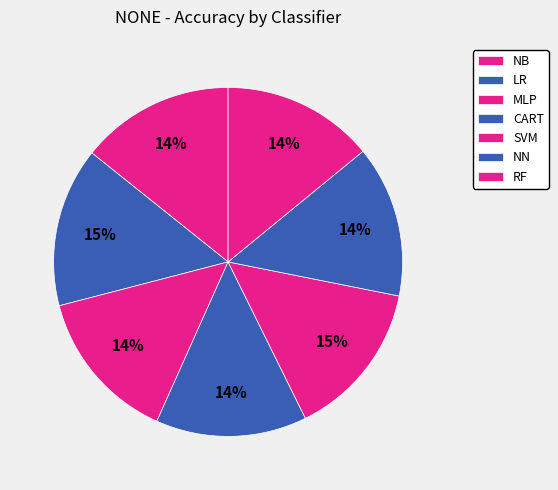

How many segments does this pie chart have?

7